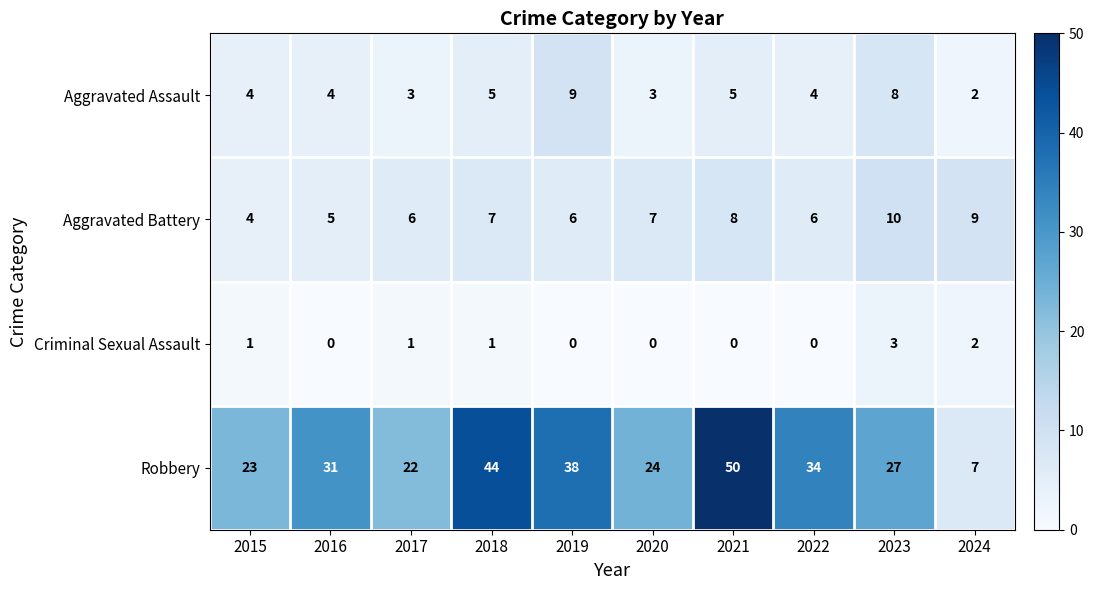

Count the Aggravated Assault values in the range 3 to 5.

7